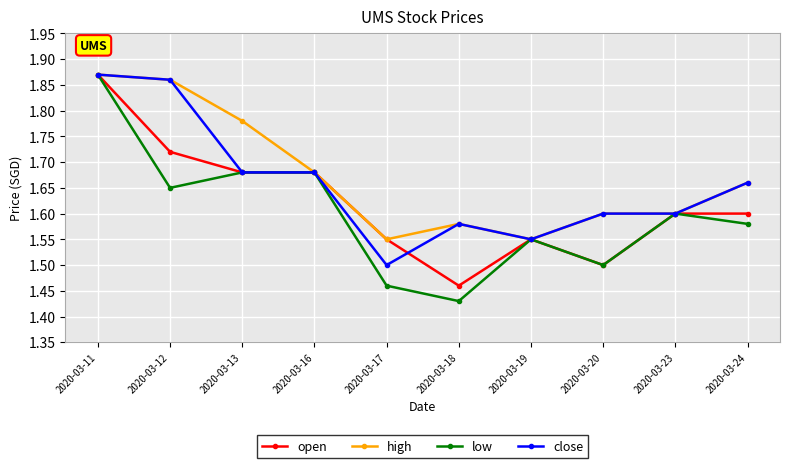

What is the sum of all low values?

16.0